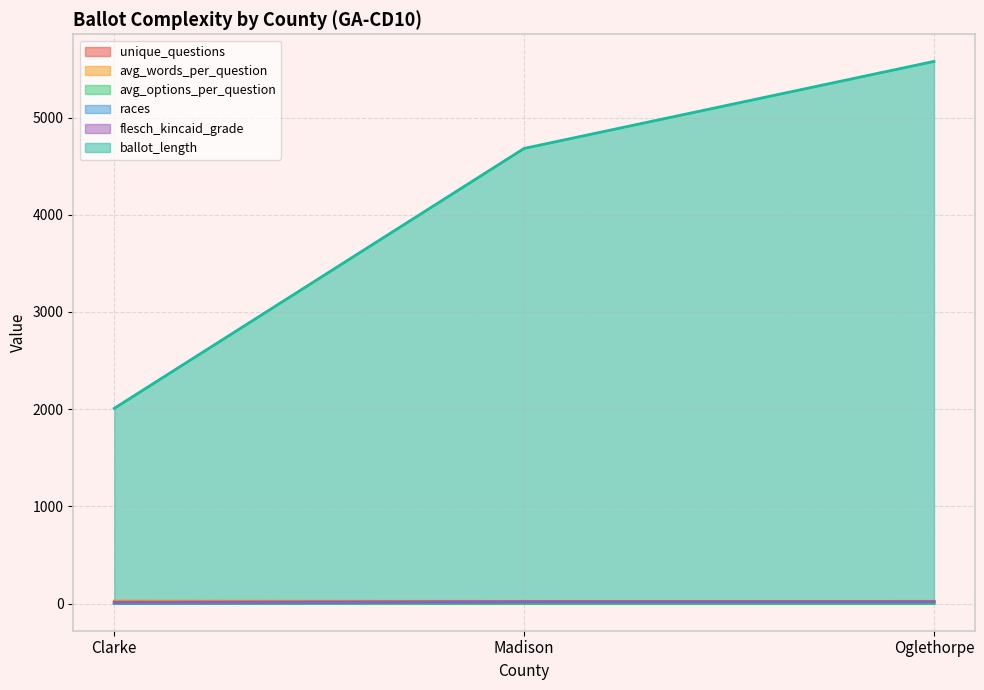

Reading right to left, list all the values displayed in this chart.

unique_questions: Oglethorpe=18.0	Madison=16.0	Clarke=7.0
avg_words_per_question: Oglethorpe=23.9	Madison=23.6	Clarke=27.0
avg_options_per_question: Oglethorpe=1.6	Madison=1.6	Clarke=2.3
races: Oglethorpe=15.0	Madison=13.0	Clarke=4.0
flesch_kincaid_grade: Oglethorpe=20.7	Madison=20.4	Clarke=14.5
ballot_length: Oglethorpe=5578.0	Madison=4683.0	Clarke=2009.0